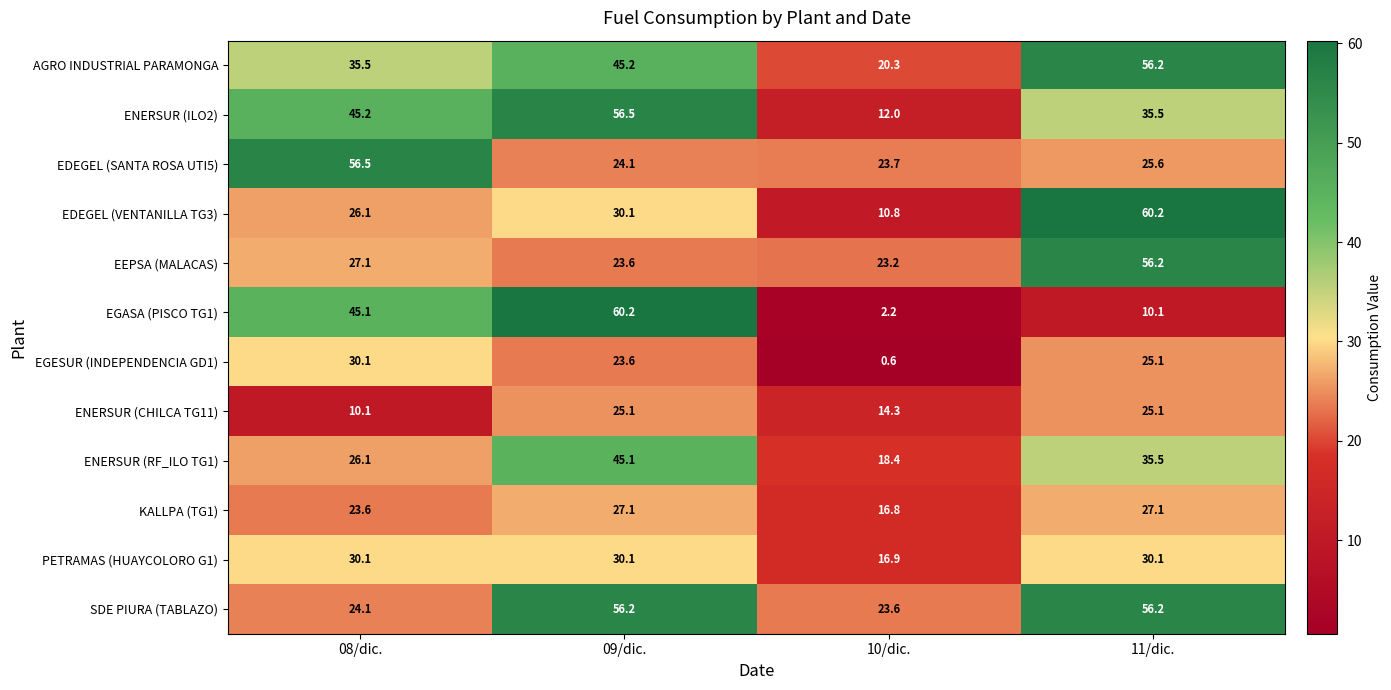

What is the minimum value shown in the chart?

0.6